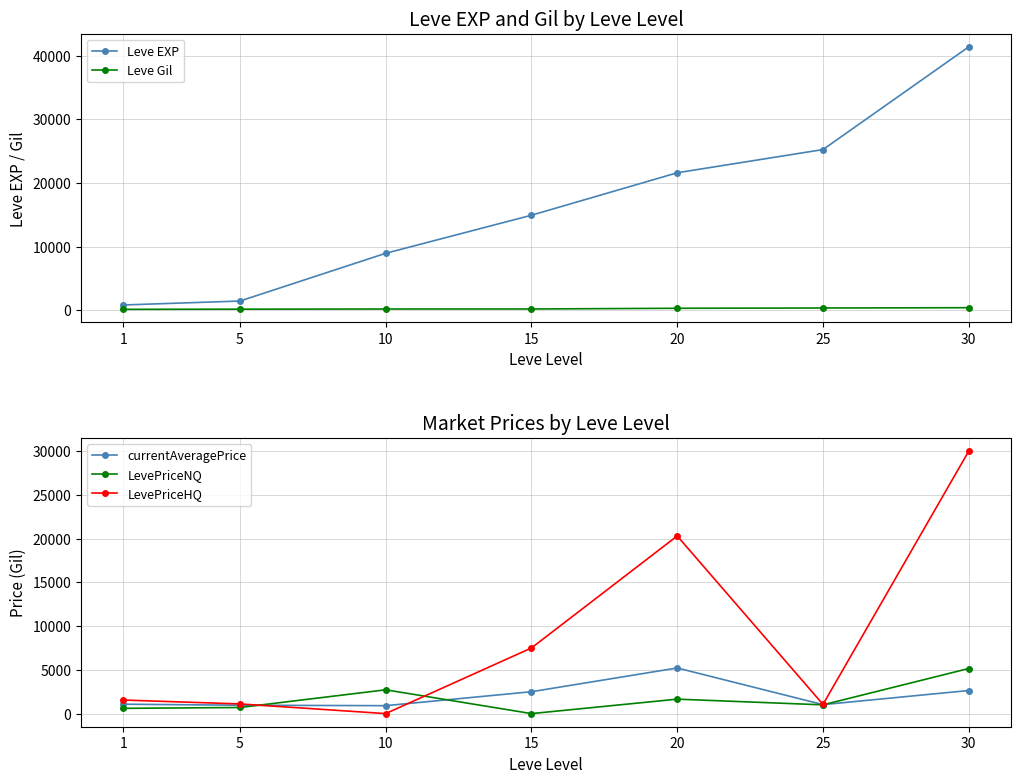

What is the total value across all series at 25?

28652.5